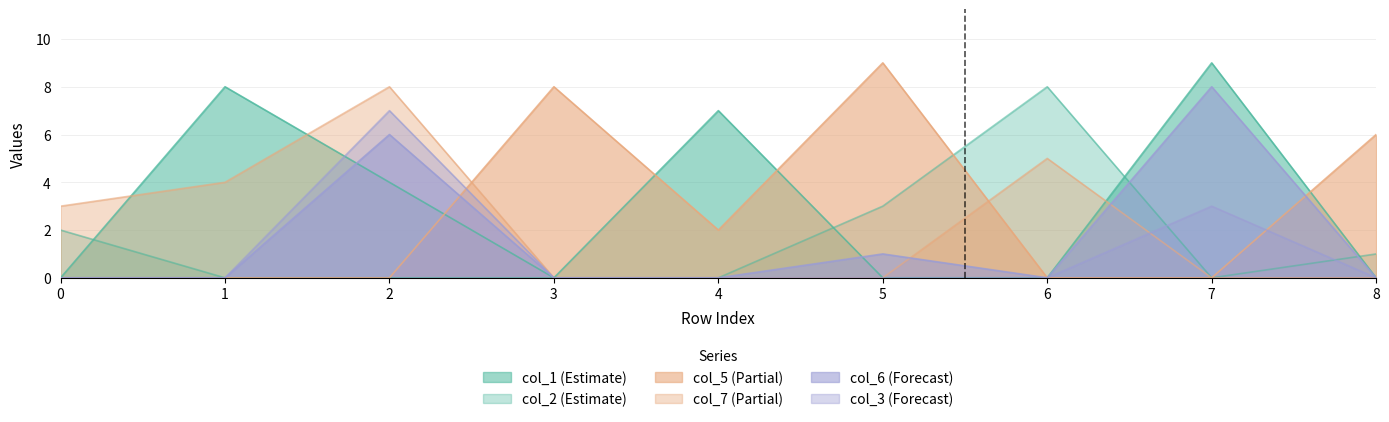

Does the chart display data point markers on the line(s)?

No